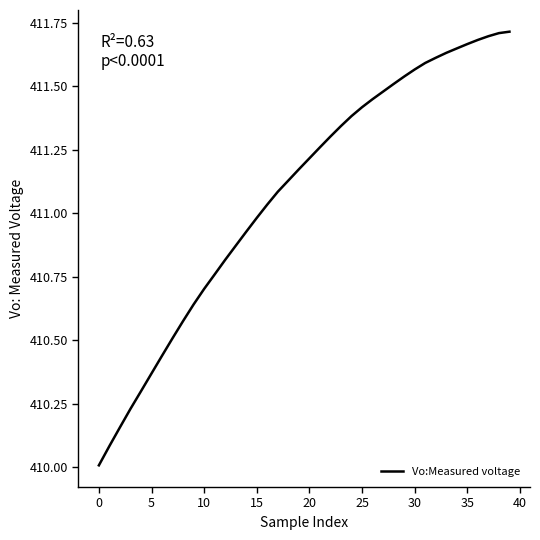

How many lines are shown in the chart?

1